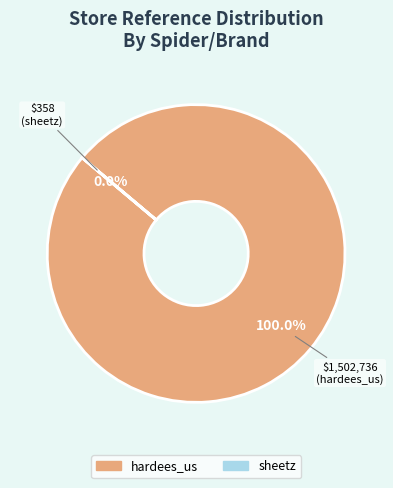

Does hardees_us account for over 50% of the chart?

Yes